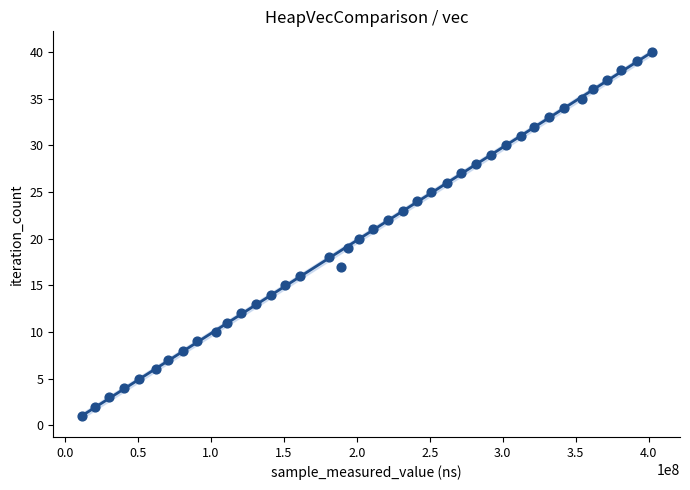

What is the range of Y values (max minus min)?

39